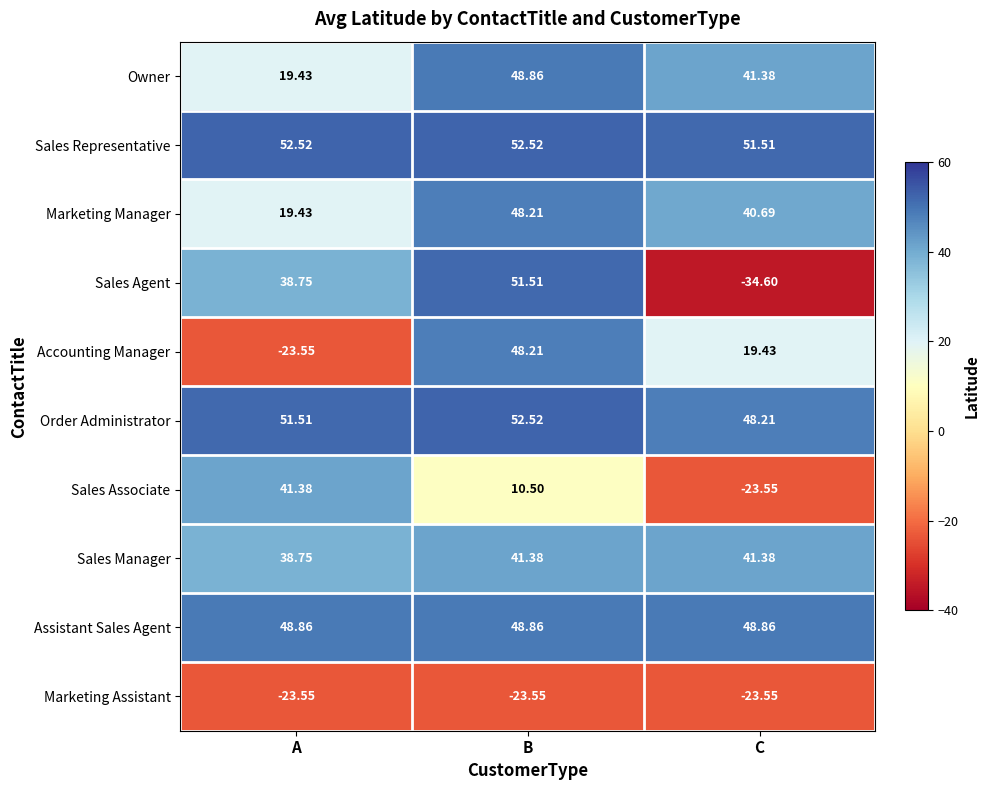

What is the smallest value displayed?

-34.6